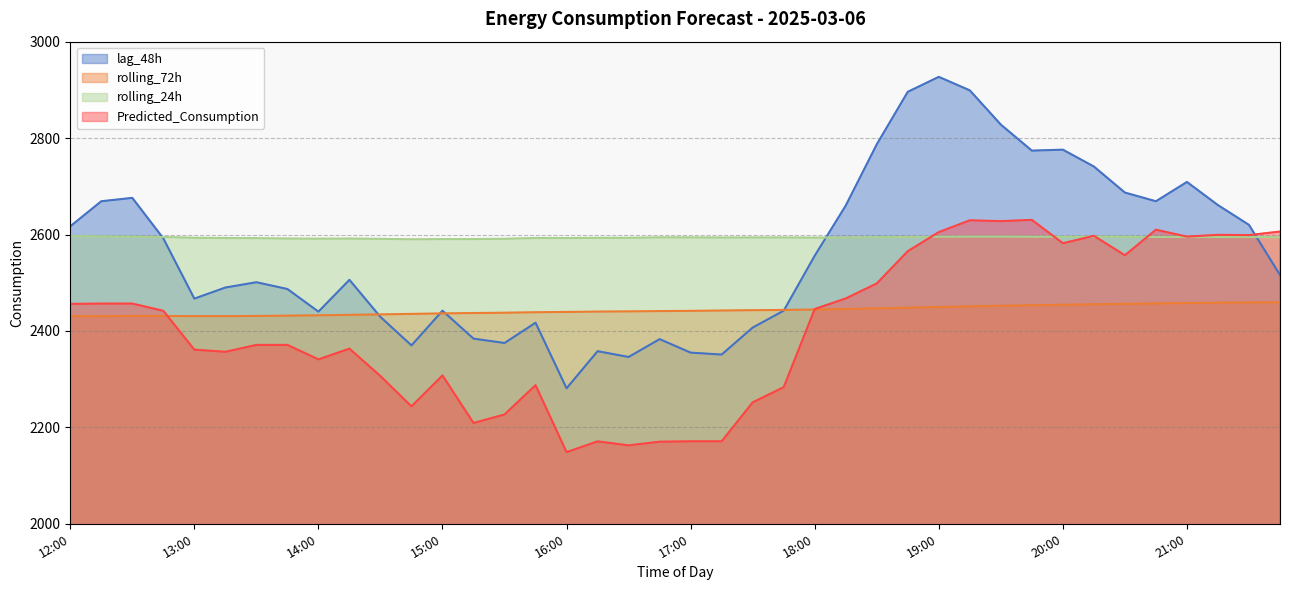

Which category has the highest value in the lag_48h series?

19:00